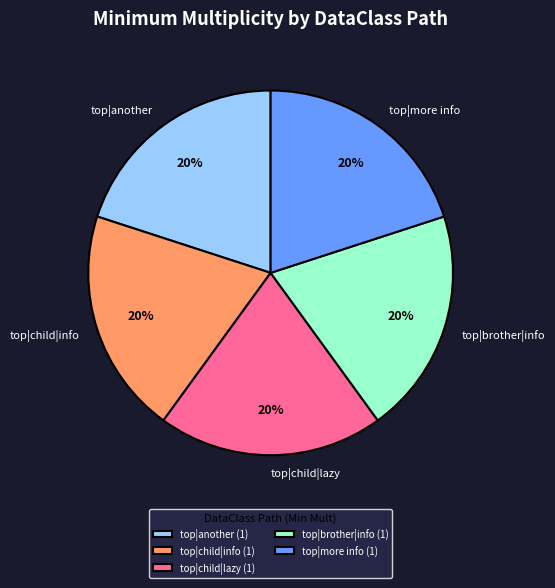

Is there a majority slice in this chart?

No